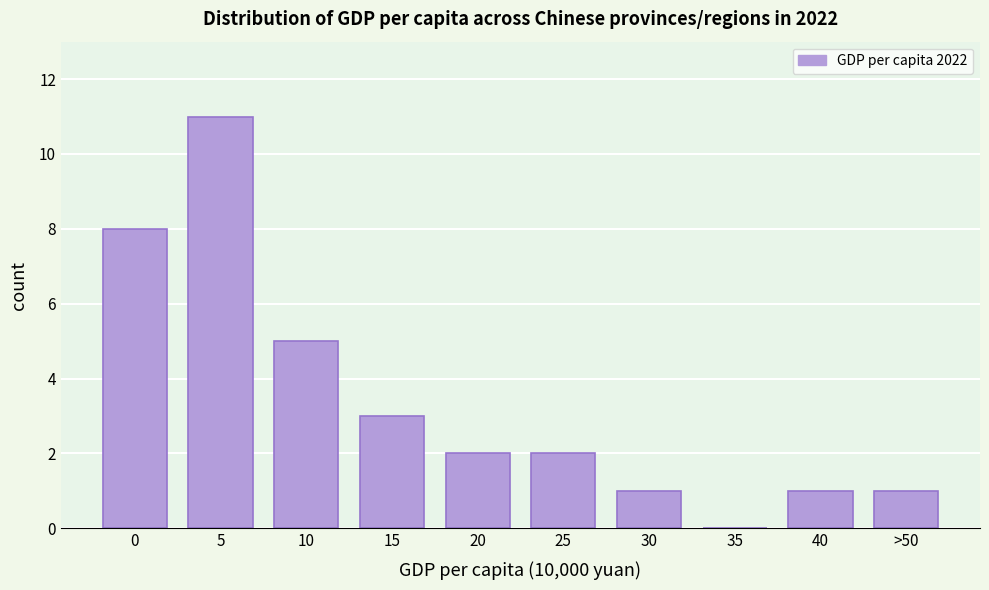

Reading right to left, transcribe all the data shown in this chart.

>50=1	40=1	35=0	30=1	25=2	20=2	15=3	10=5	5=11	0=8